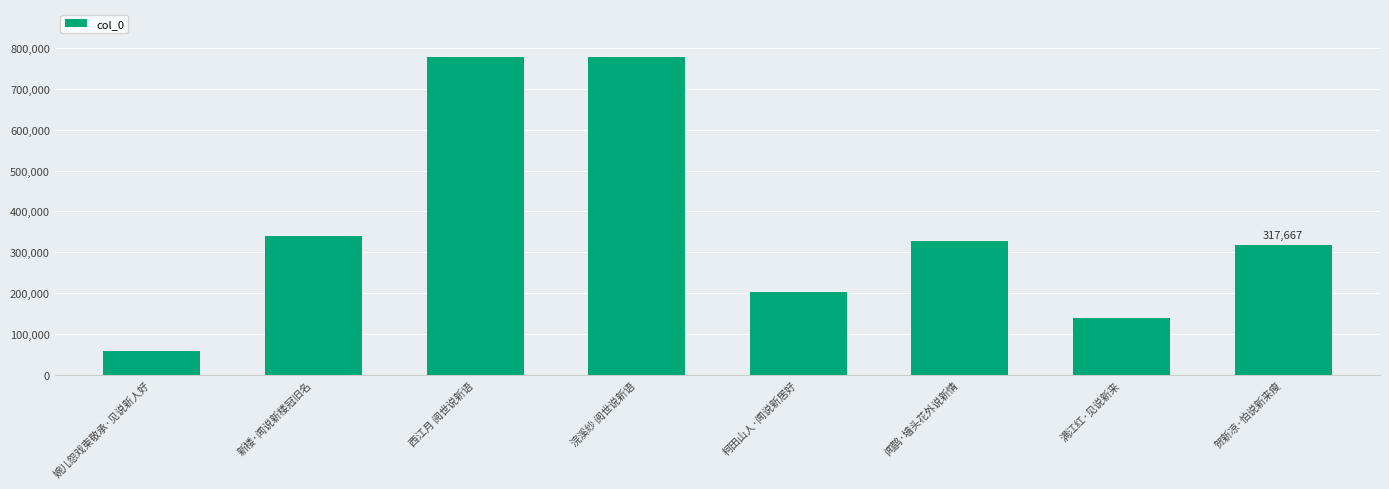

What position from the left is 满江红·见说新来?

7